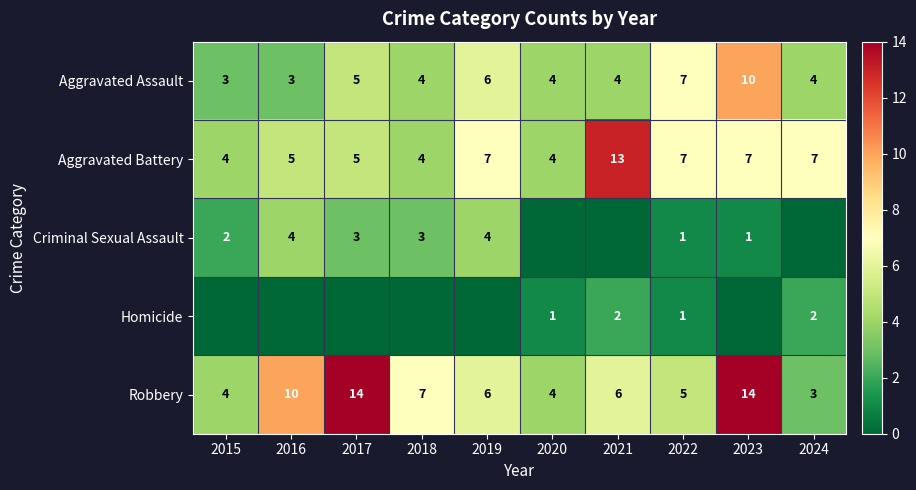

How many values in the Robbery series are below 6?

4